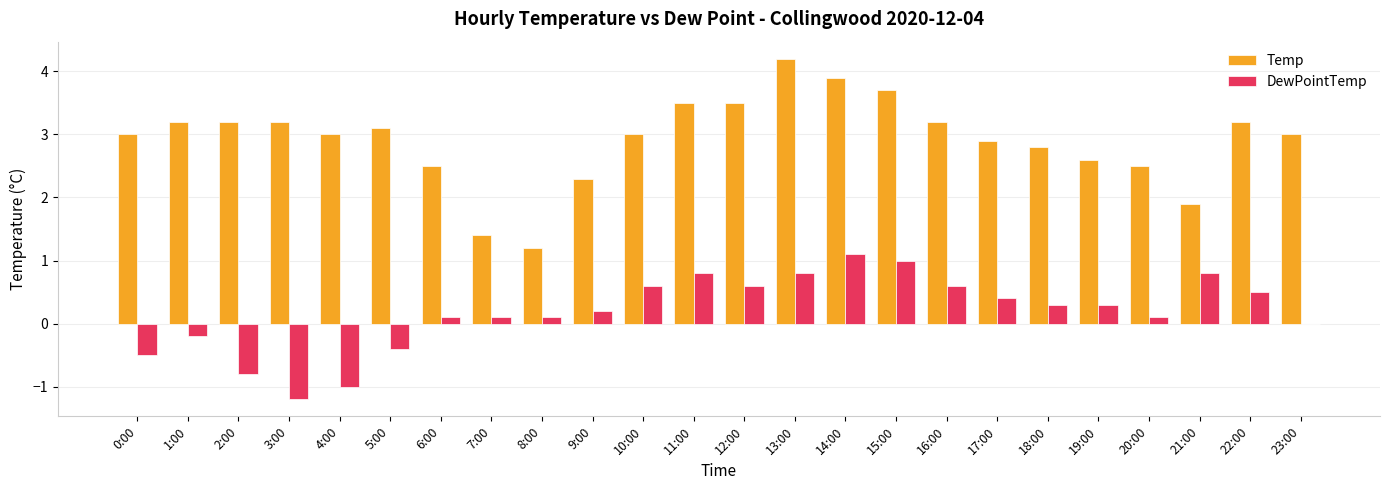

Does the chart contain stacked bars?

No